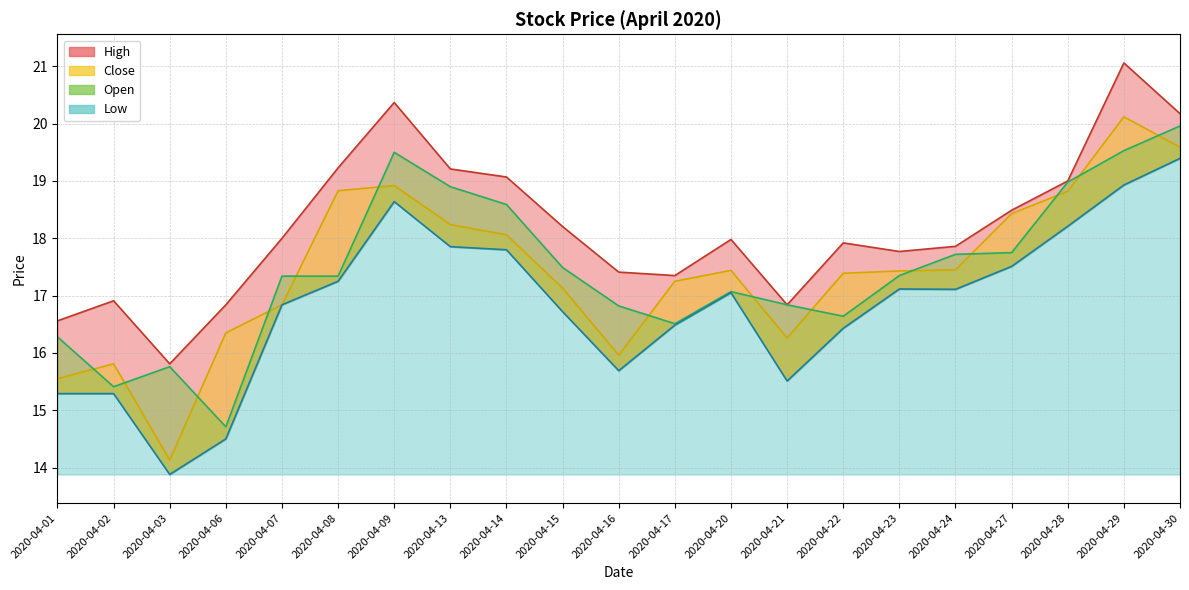

Between 2020-04-08 and 2020-04-27, which is larger?

2020-04-08